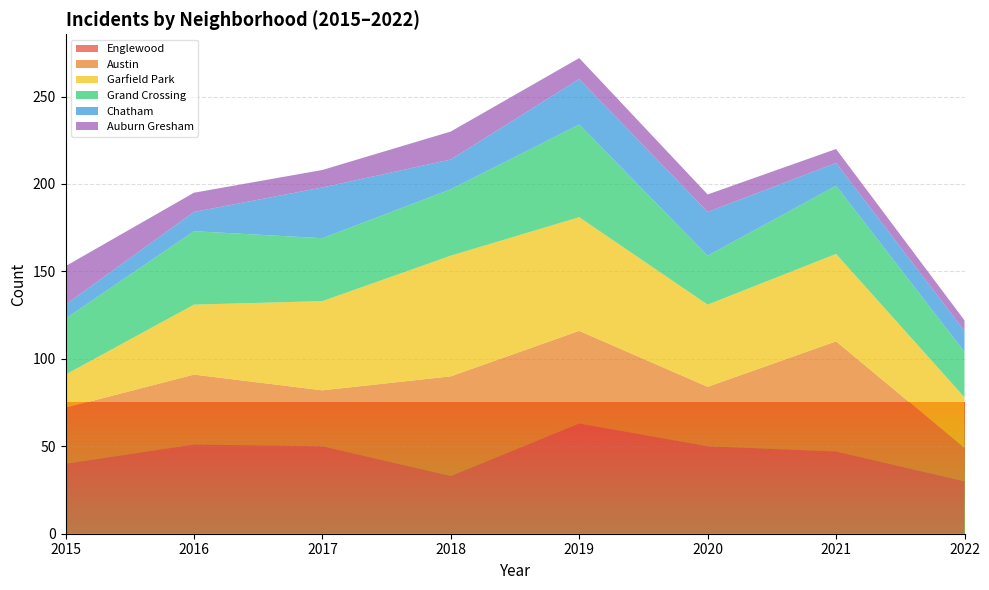

Reading right to left, list all the values displayed in this chart.

Englewood: 30	47	50	63	33	50	51	40
Austin: 19	63	34	53	57	32	40	32
Garfield Park: 29	50	47	65	69	51	40	19
Grand Crossing: 26	39	28	53	38	36	42	32
Chatham: 12	13	25	26	17	29	11	8
Auburn Gresham: 6	8	10	12	16	10	11	22